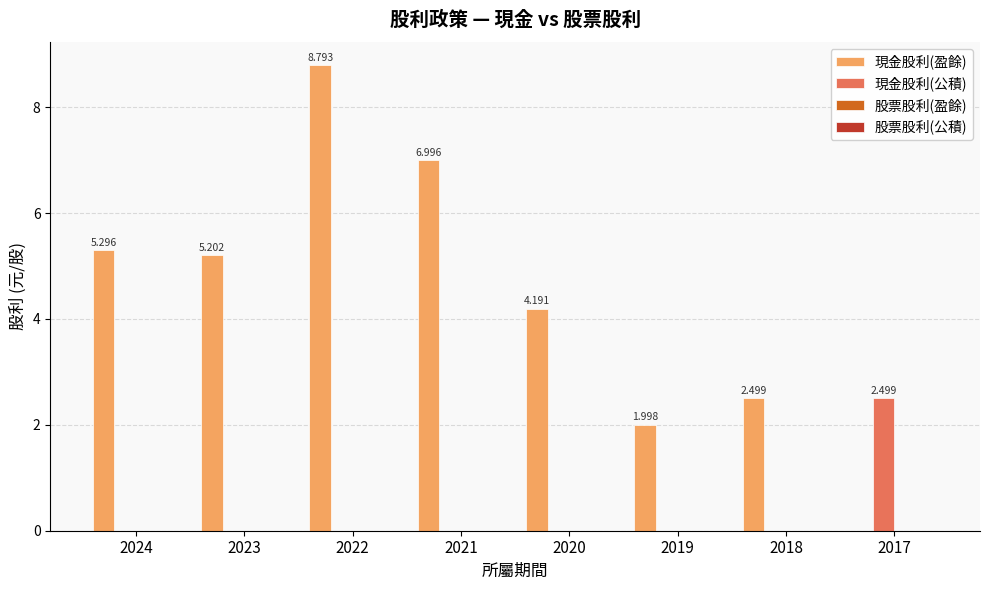

Between 2019 and 2018, which series saw the biggest shift?

現金股利(盈餘)